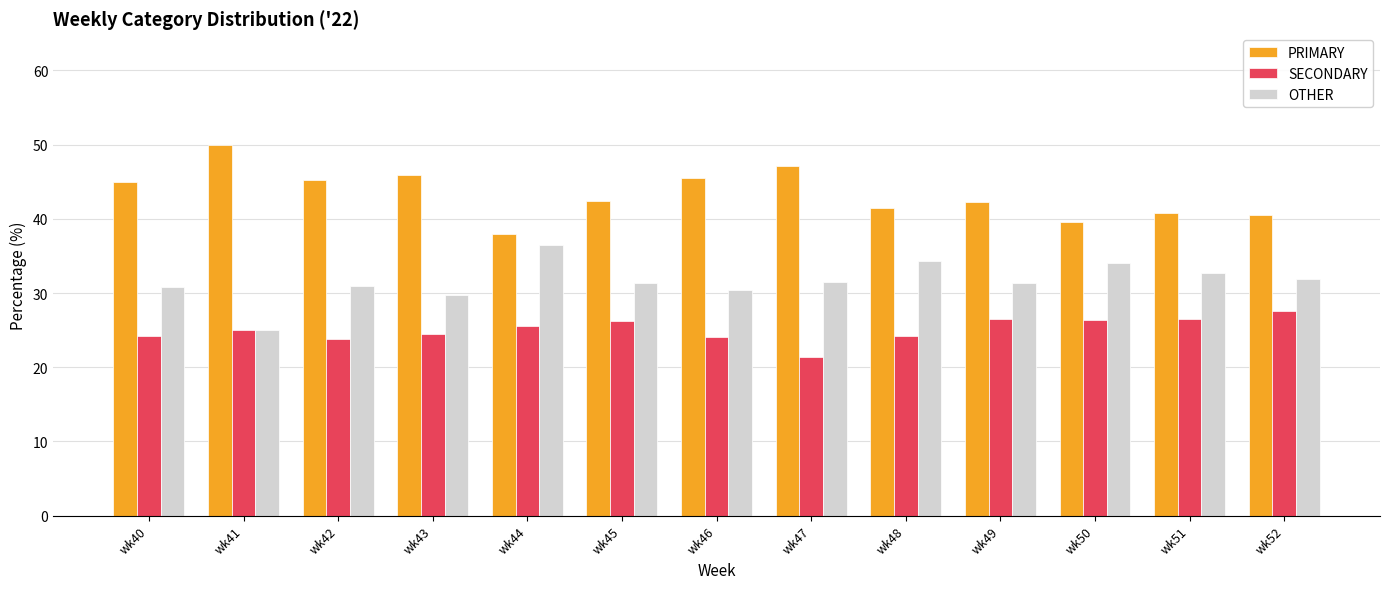

The value of SECONDARY at wk50 is 41.7. True or false?

False